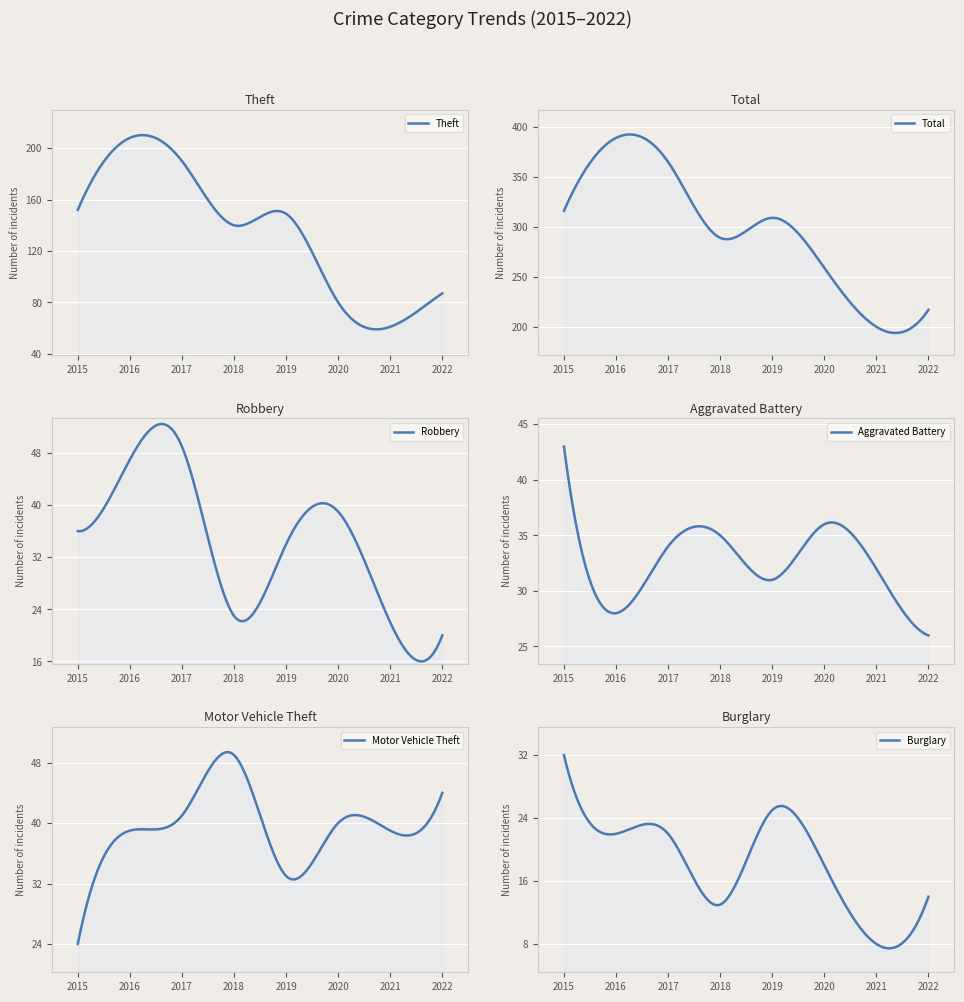

At which category does Robbery reach its first local valley?

2018